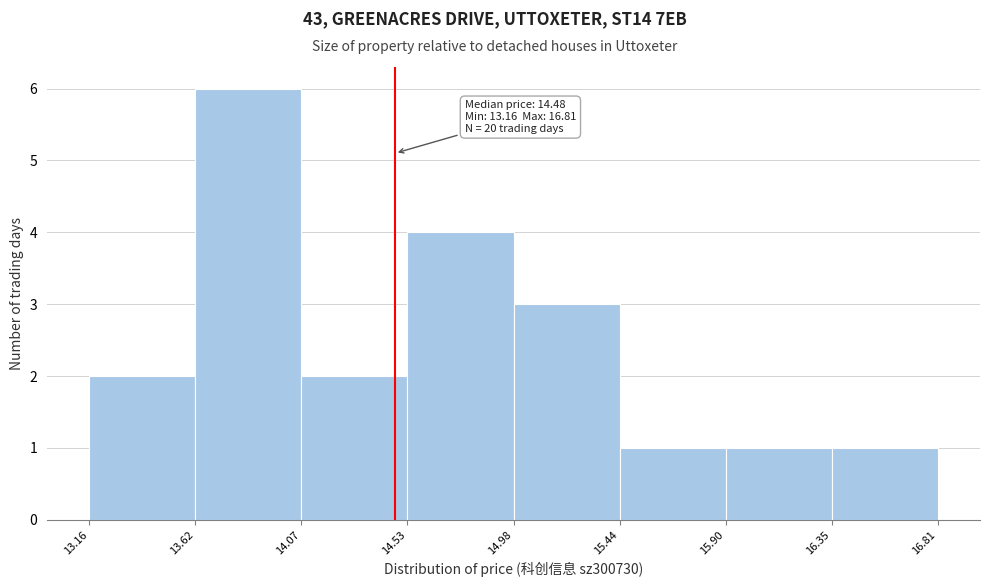

Which range on the x-axis has the tallest bar?

13.62 to 14.07